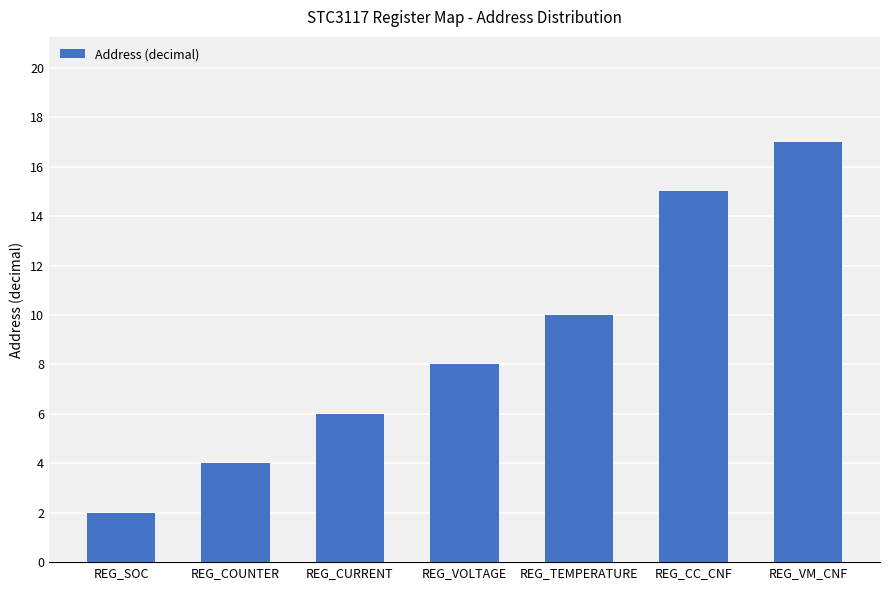

What is the label of the 6th bar from the right?

REG_COUNTER